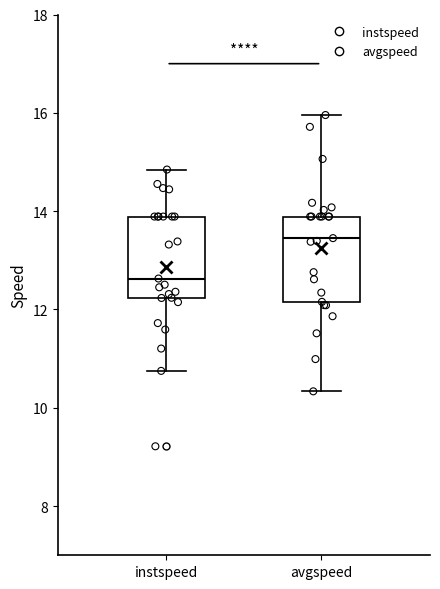

Reading left to right, transcribe this box plot: for each box, give where its median line is, the range the box spans, and where its two whiskers end, as read against the y-axis. The values are not printed on the chart, so give them approximately, as read against the axis.

instspeed: median 12.6, box 12.2 to 13.8, whiskers 10.8 to 14.8
avgspeed: median 13.4, box 12.2 to 13.8, whiskers 10.4 to 16.0